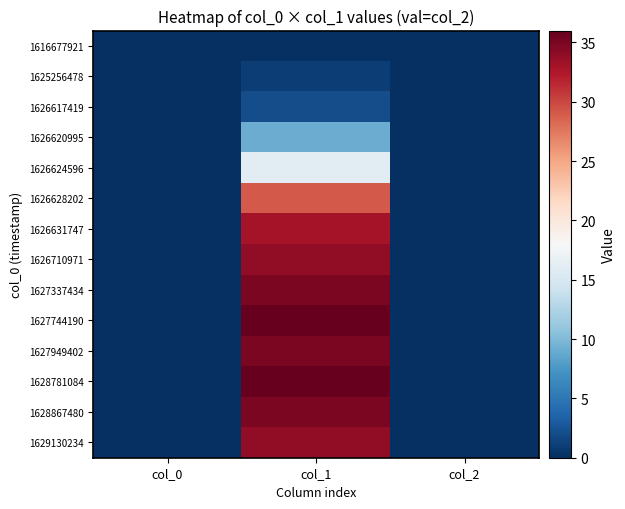

How many distinct data groups are displayed?

14